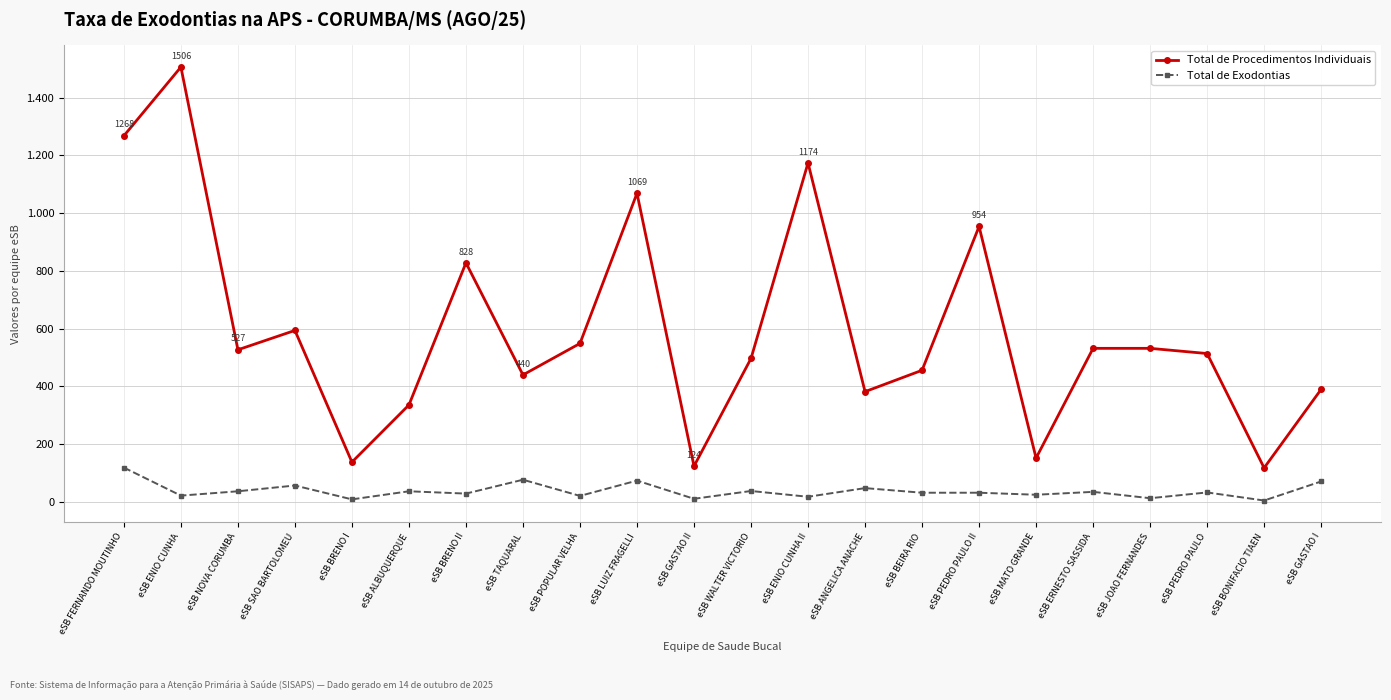

What is the difference between the second highest and second lowest values in the Total de Exodontias series?

68